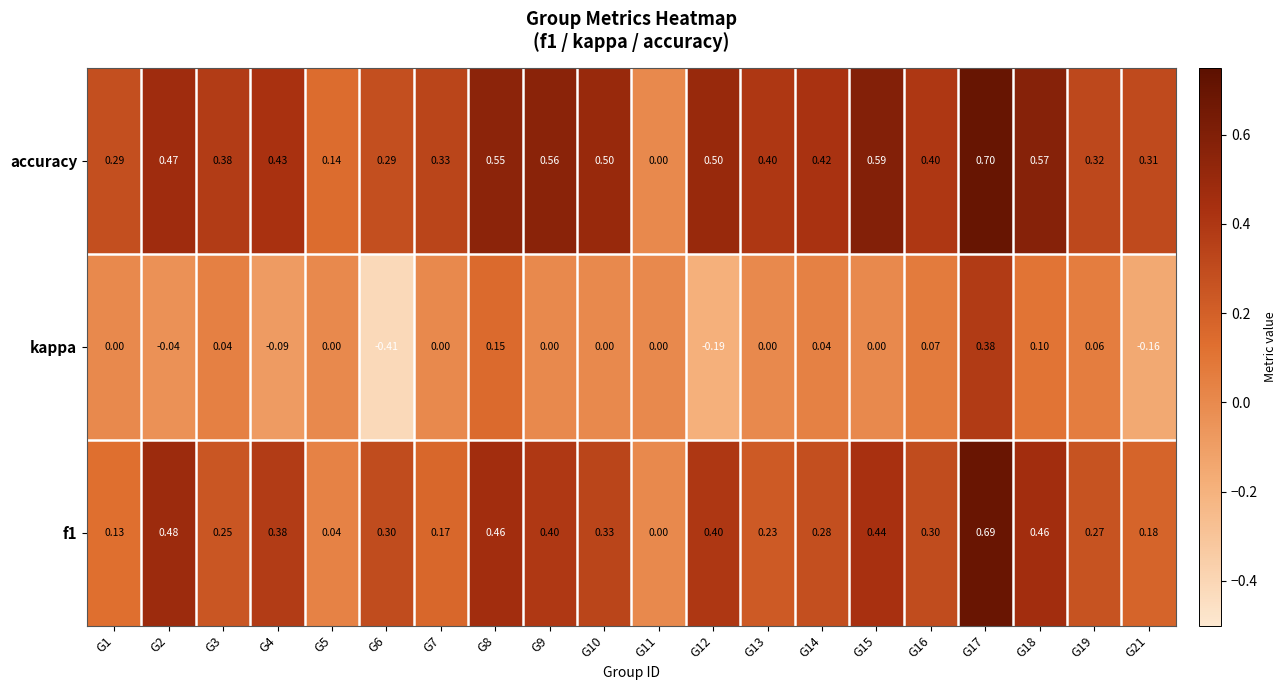

Which series has the largest total across all categories?

accuracy